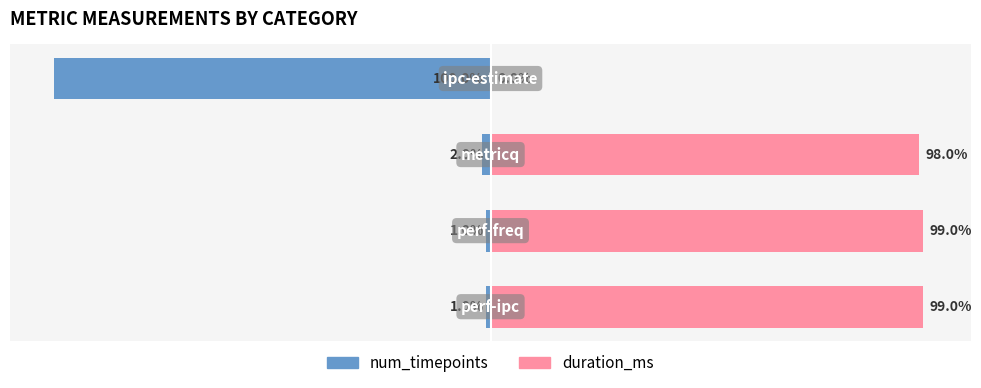

What are all the series names shown in the legend?

num_timepoints, duration_ms